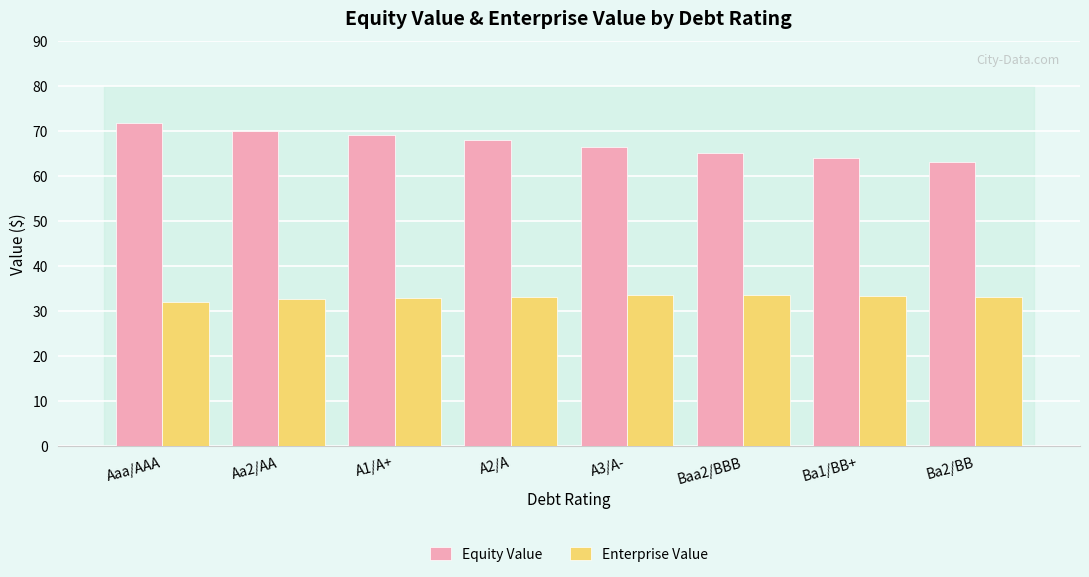

What is the spread (max minus min) of values at Ba1/BB+?

30.7